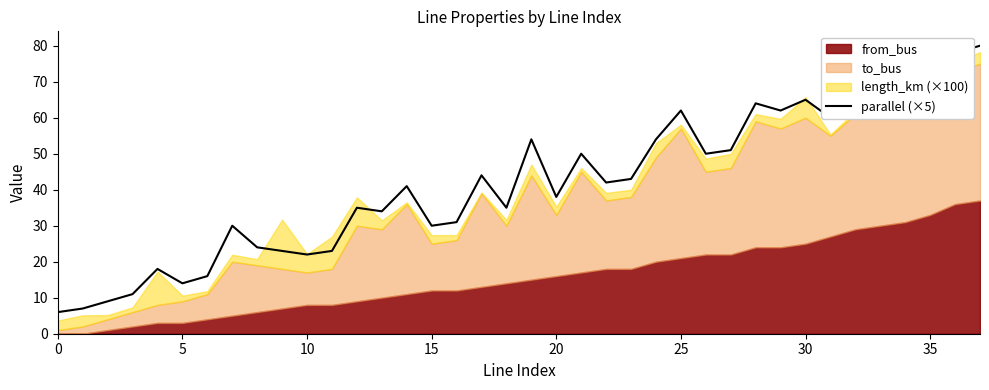

At which label is the value closest to 43?

23